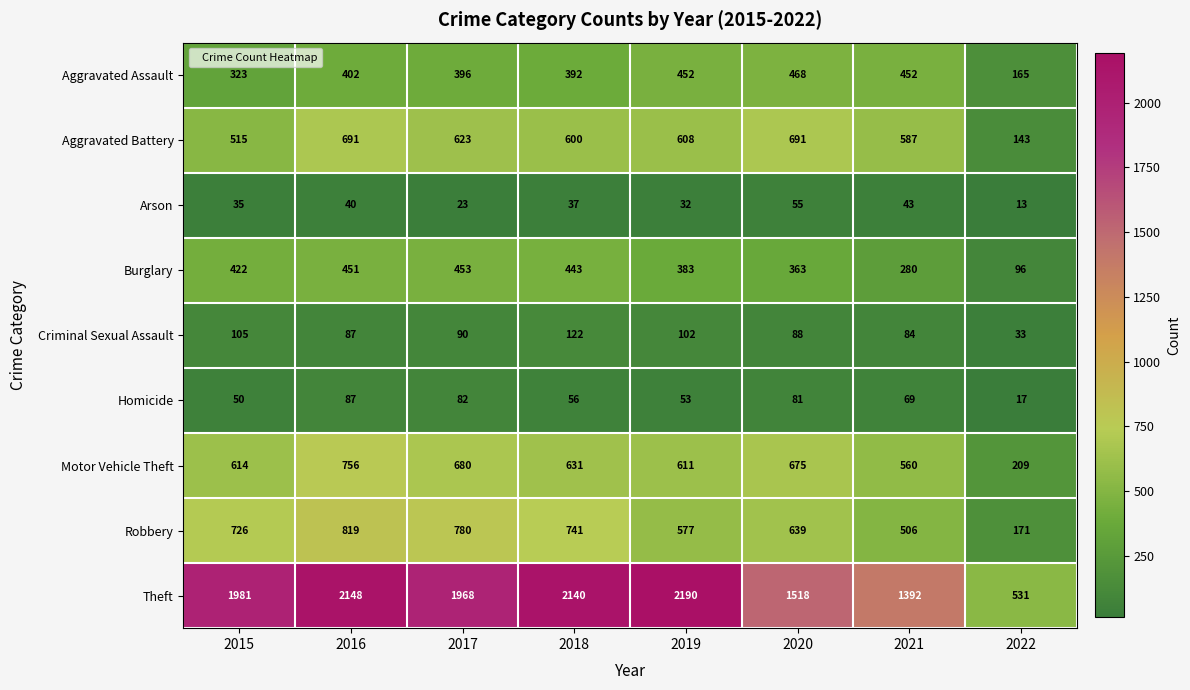

Is it true that Criminal Sexual Assault equals 105 at 2015?

True